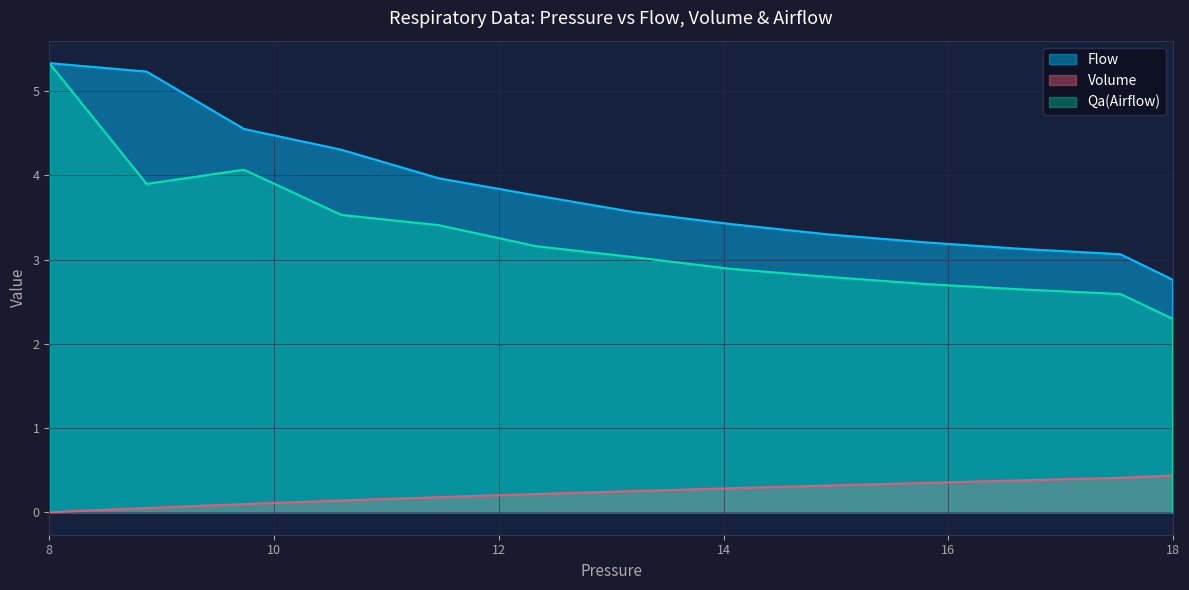

List the series in order of their peak value, lowest first.

Volume, Qa, Flow